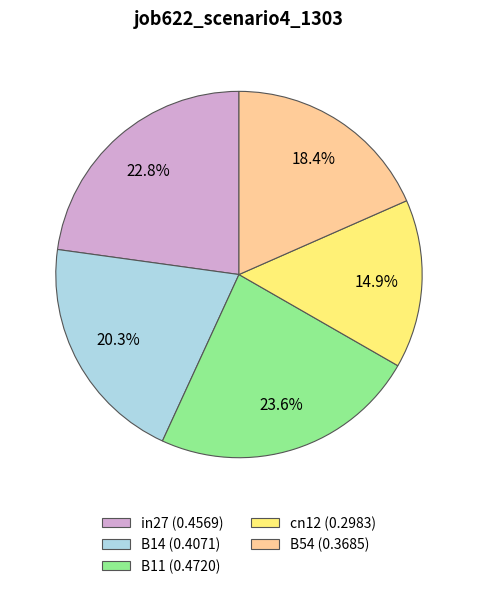

Combined, what portion of the pie is B54 and B14?

38.7%